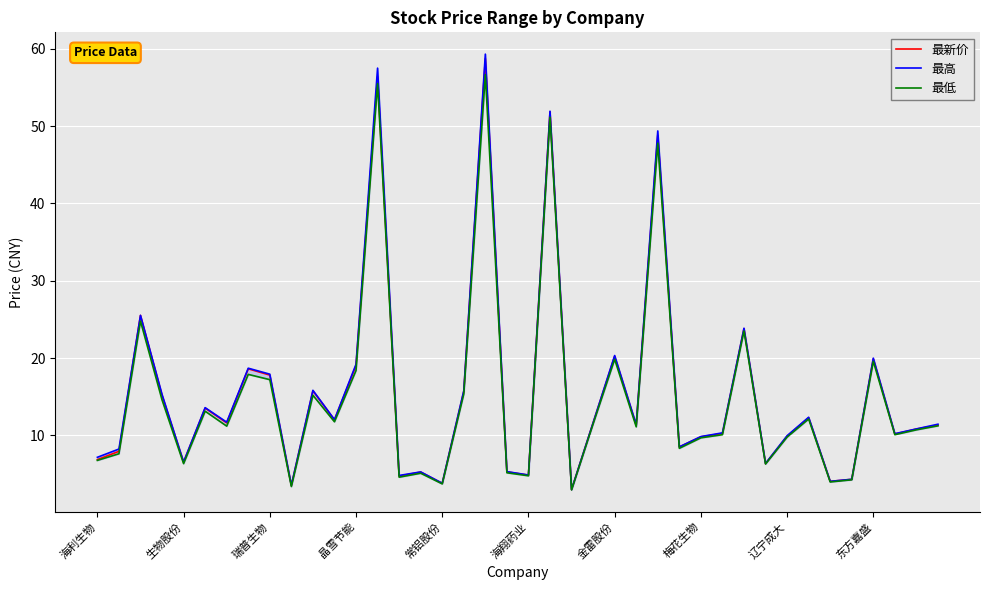

Is the value of 最高 at 11 greater than the value of 最新价 at 35?

Yes